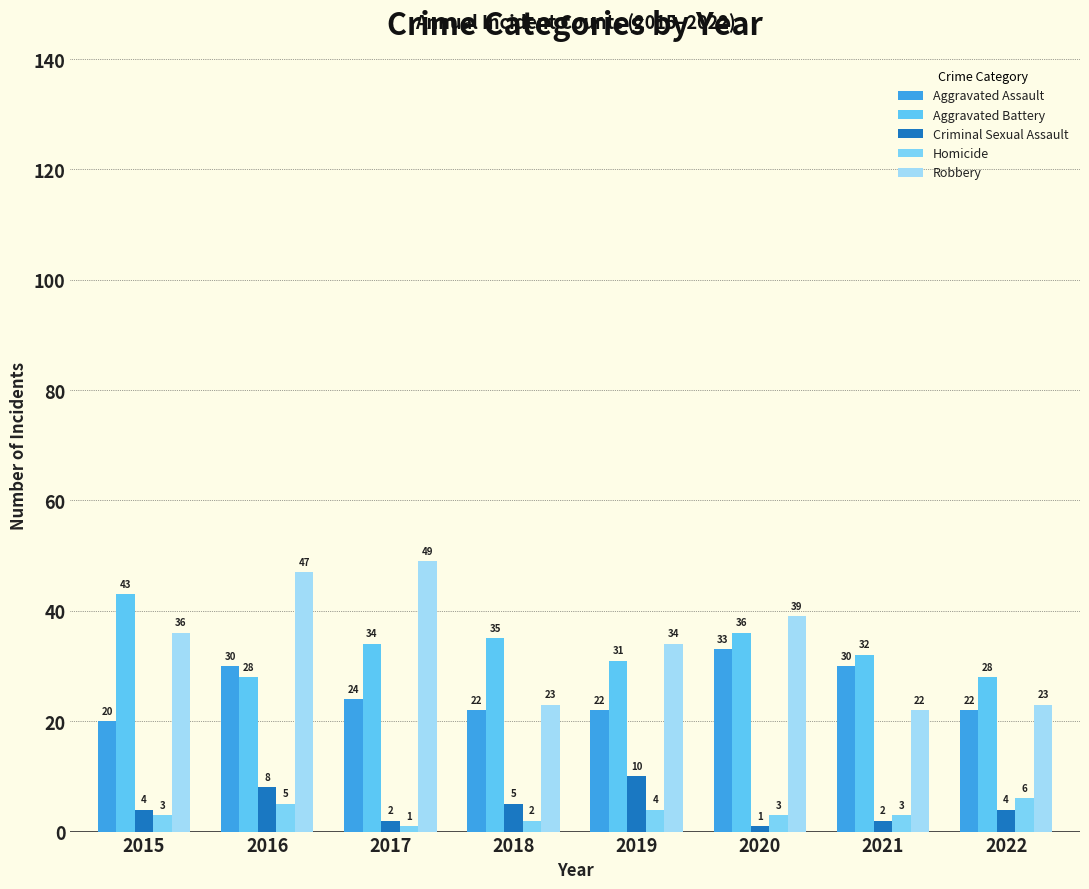

What is the lowest value of the Homicide series?

1